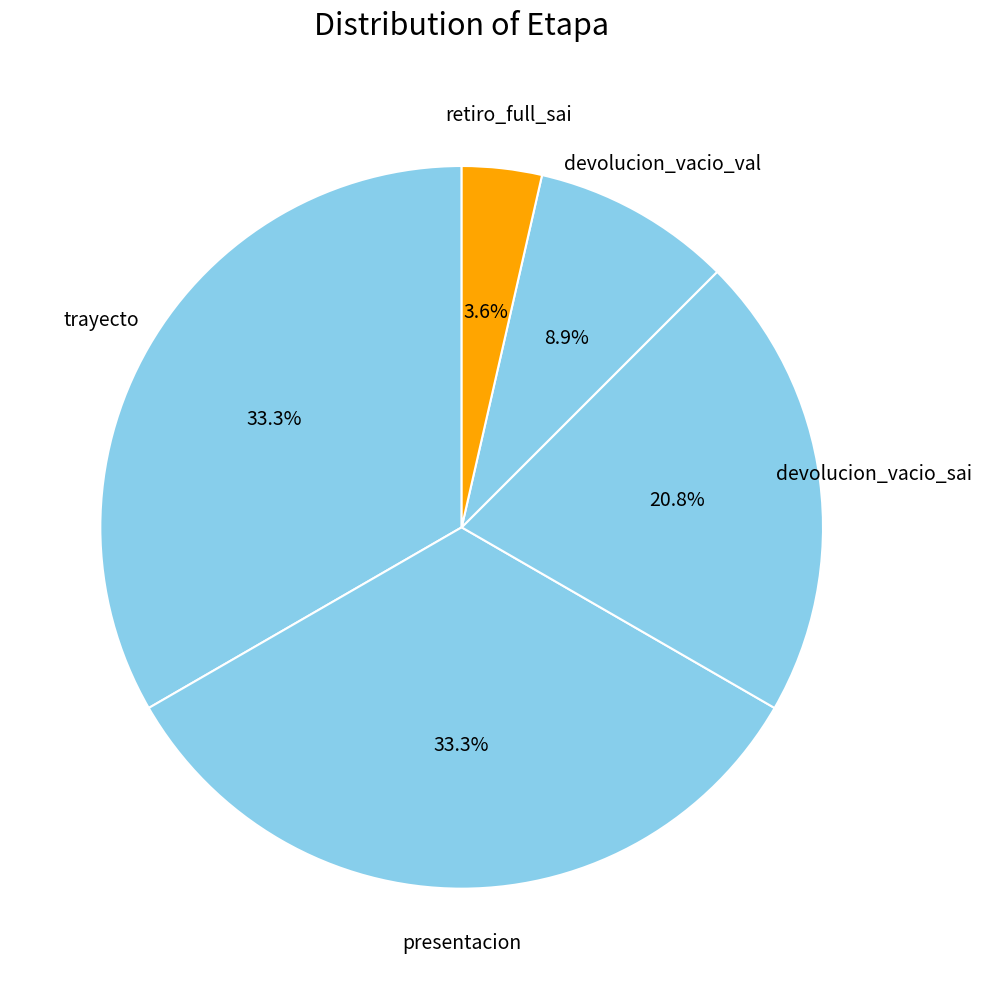

Is there any slice that represents more than half of the pie?

No